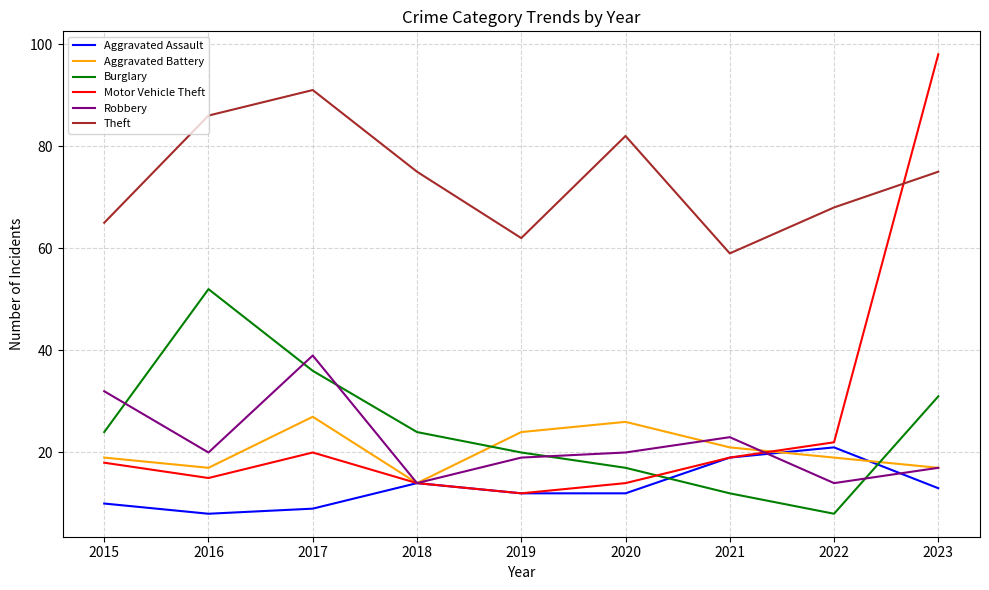

In Theft, how many points are higher than both neighbors (excluding endpoints)?

2